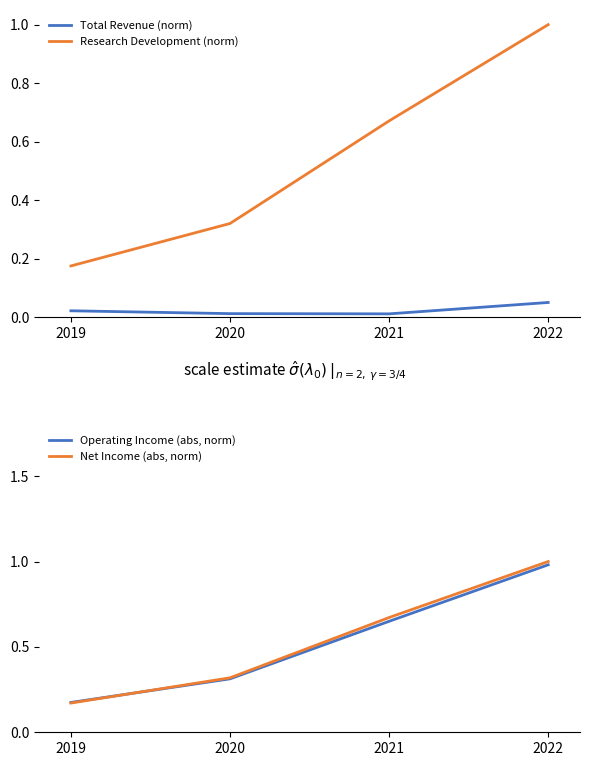

Reading left to right, transcribe all the data shown in this chart.

Total Revenue (norm): 2019=0.0	2020=0.0	2021=0.0	2022=0.1
Research Development (norm): 2019=0.2	2020=0.3	2021=0.7	2022=1.0
Operating Income (abs, norm): 2019=0.2	2020=0.3	2021=0.6	2022=1.0
Net Income (abs, norm): 2019=0.2	2020=0.3	2021=0.7	2022=1.0